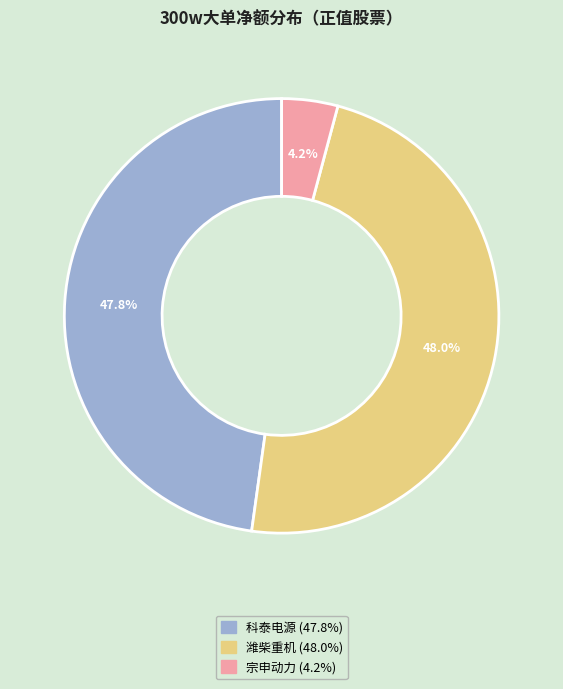

Combined, what portion of the pie is 宗申动力 and 潍柴重机?

52.2%